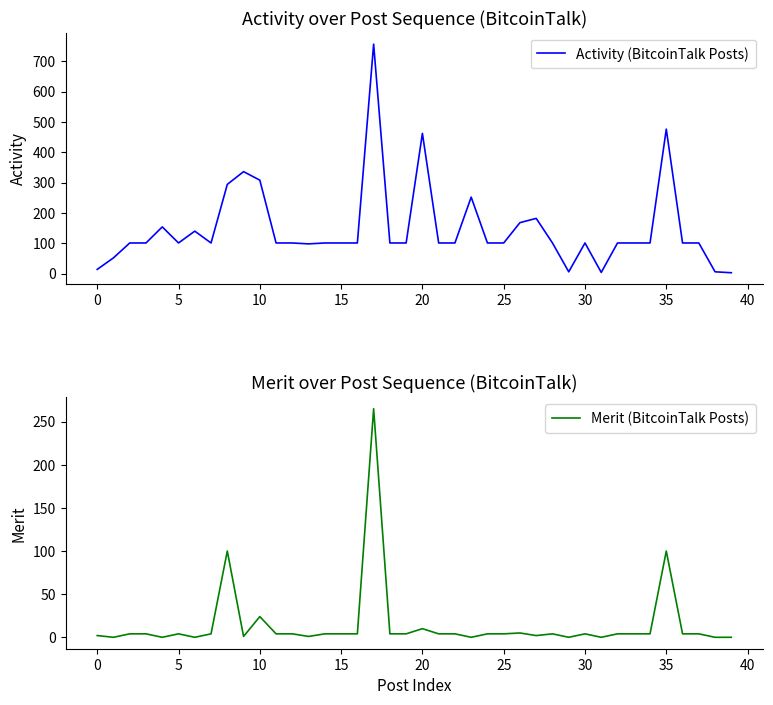

Reading left to right, what are all the values shown in this chart?

Activity (BitcoinTalk Posts): 14	52	101	101	154	101	140	101	294	336	308	101	101	98	101	101	101	756	101	101	462	101	101	252	101	101	168	182	101	6	101	4	101	101	101	476	101	101	6	3
Merit (BitcoinTalk Posts): 2	0	4	4	0	4	0	4	100	1	24	4	4	1	4	4	4	265	4	4	10	4	4	0	4	4	5	2	4	0	4	0	4	4	4	100	4	4	0	0